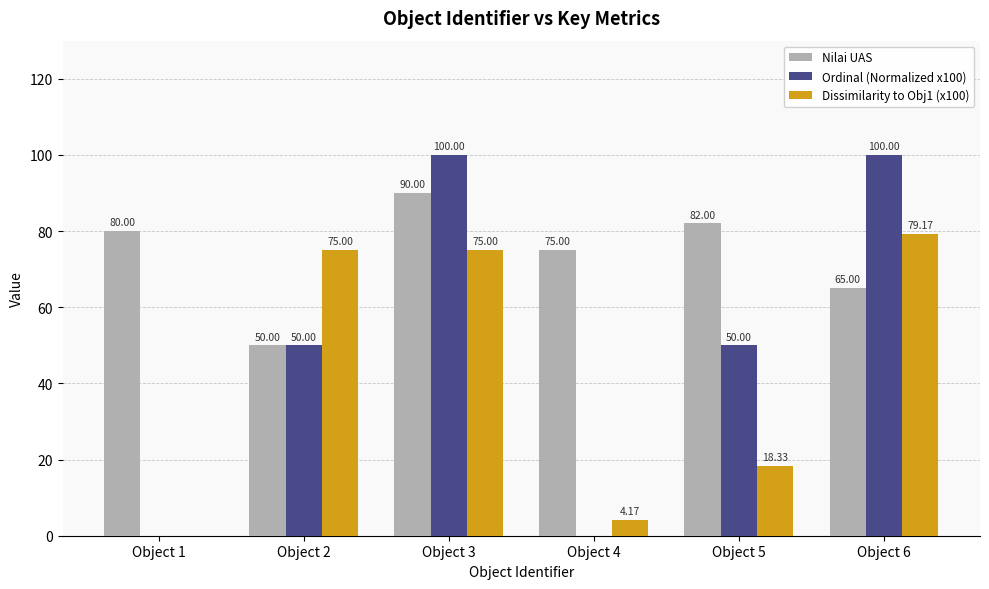

How many Ordinal (Normalized x100) values are between 0 and 100?

6